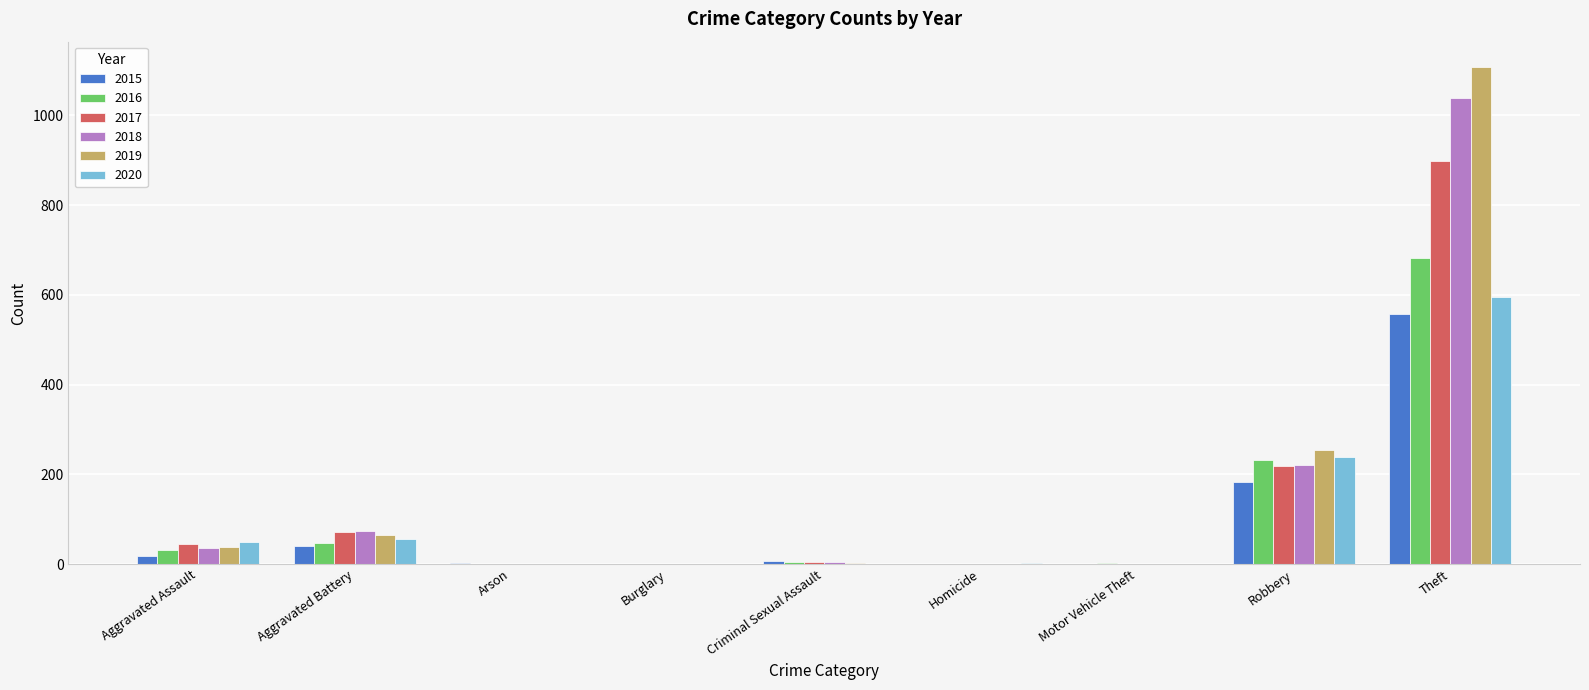

What are all the series names shown in the legend?

2015, 2016, 2017, 2018, 2019, 2020